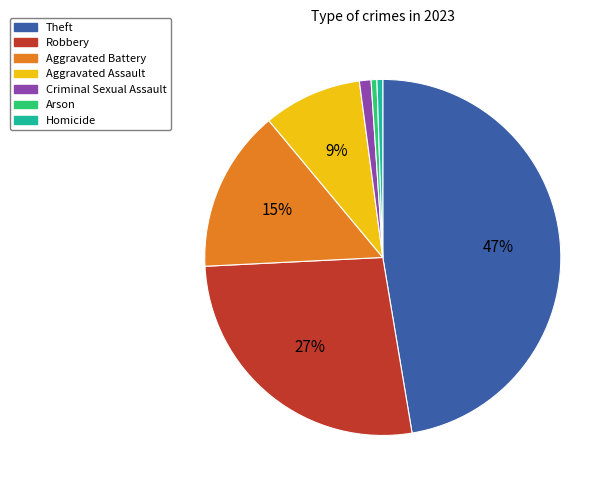

Which slice is the largest?

Theft